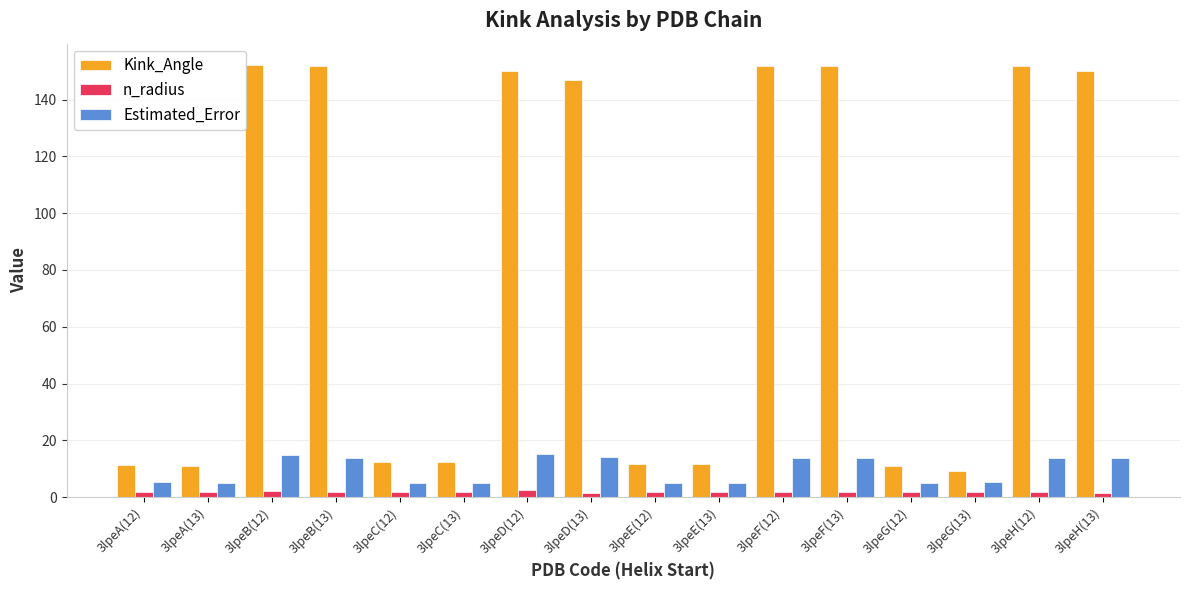

The value of n_radius at 3lpeE(13) is 1.9. True or false?

True